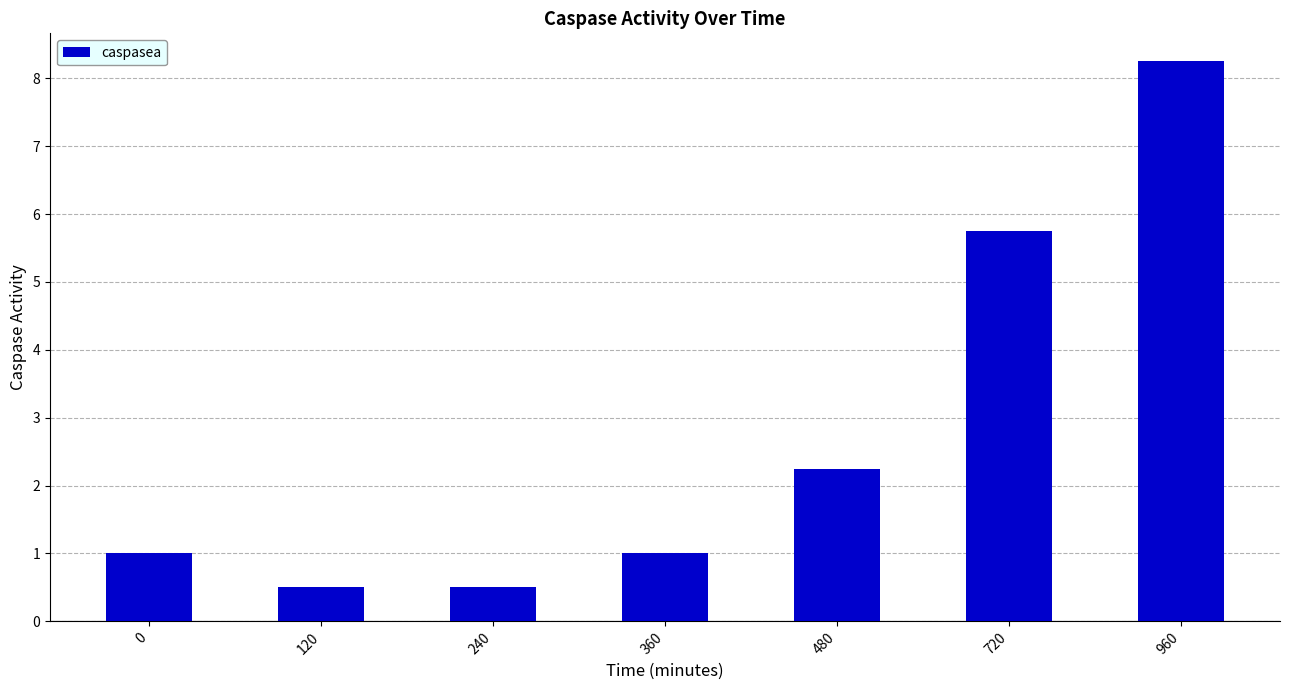

What is the value of the 2nd bar from the left?

0.5